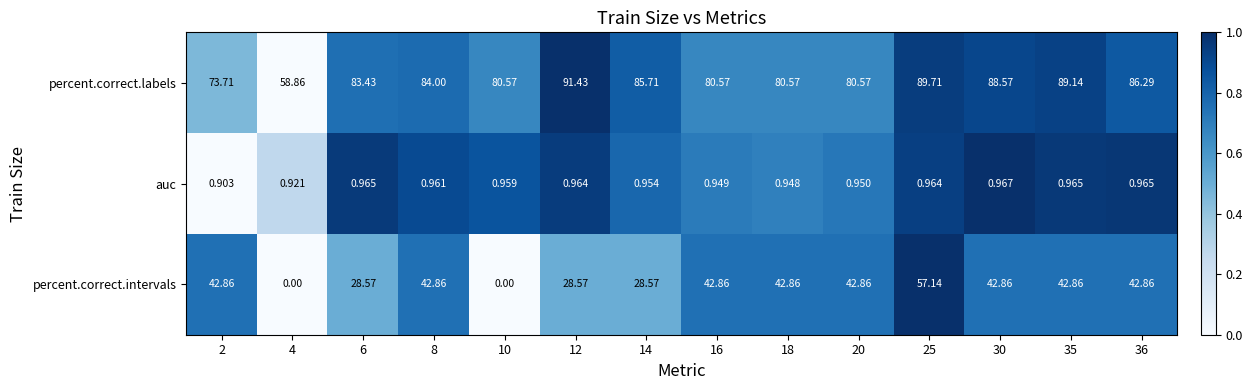

At which category does the chart reach its peak across all series?

12